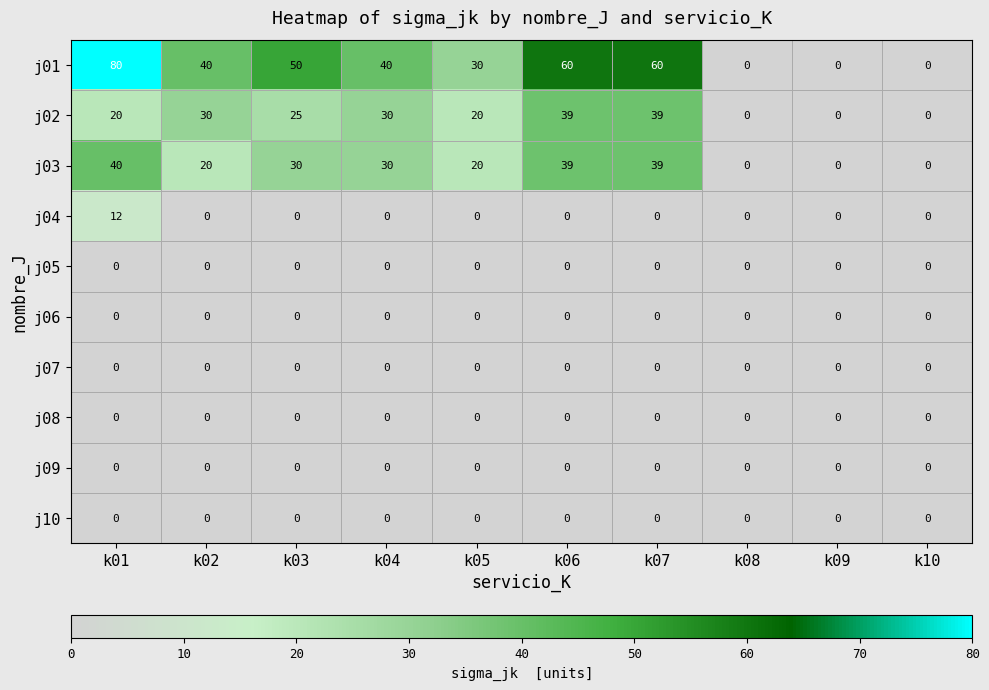

What is the difference between the second highest and second lowest values in the j01 series?

60